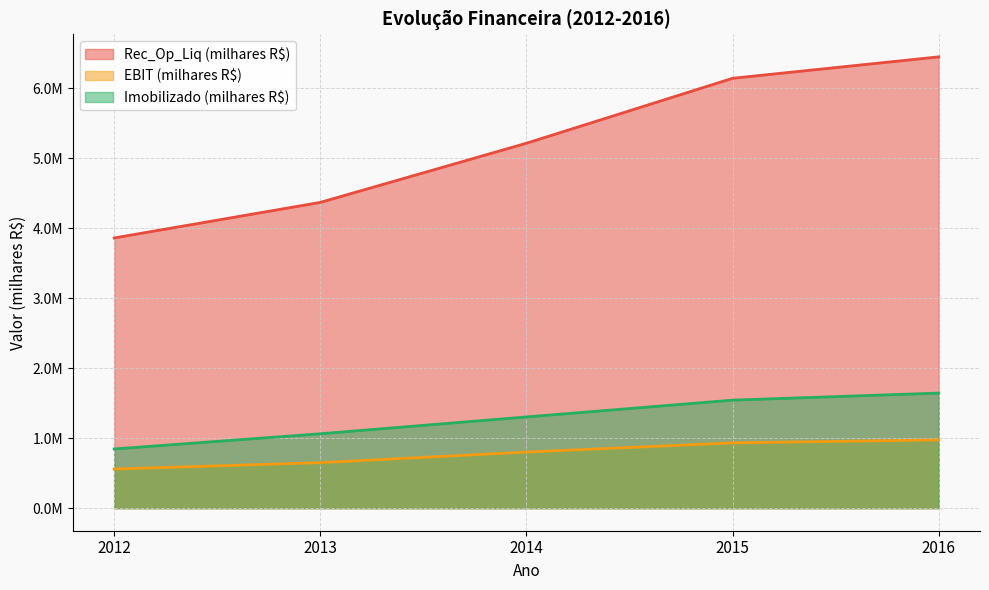

Rank the categories by EBIT (milhares R$) value from lowest to highest.

2012, 2013, 2014, 2015, 2016